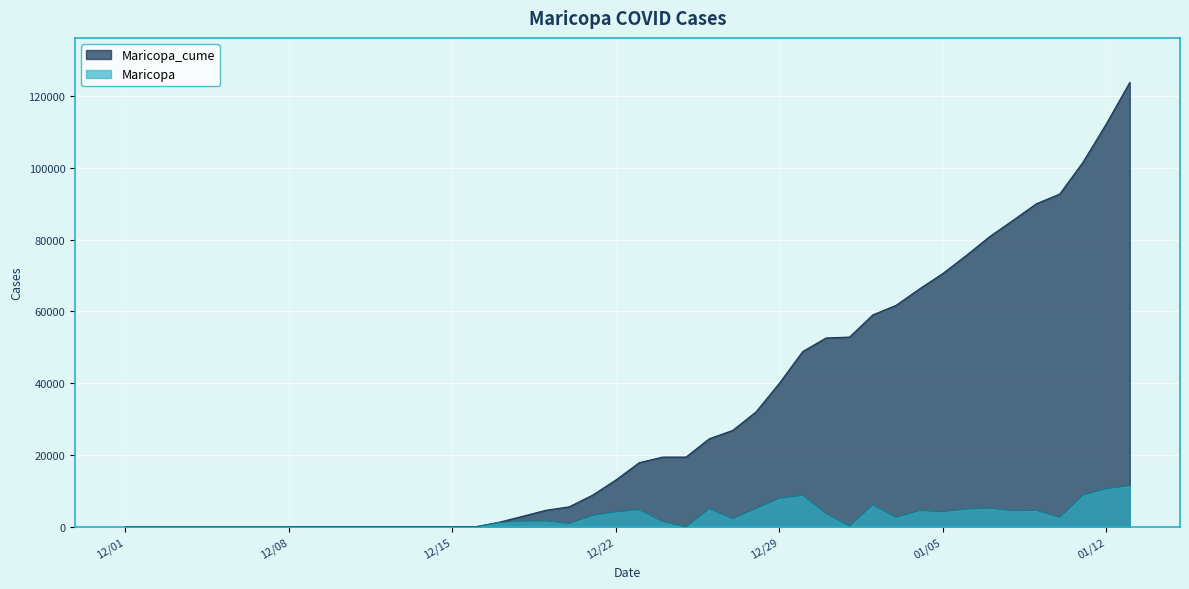

What is the label of the 2nd point from the left?

2020-12-02